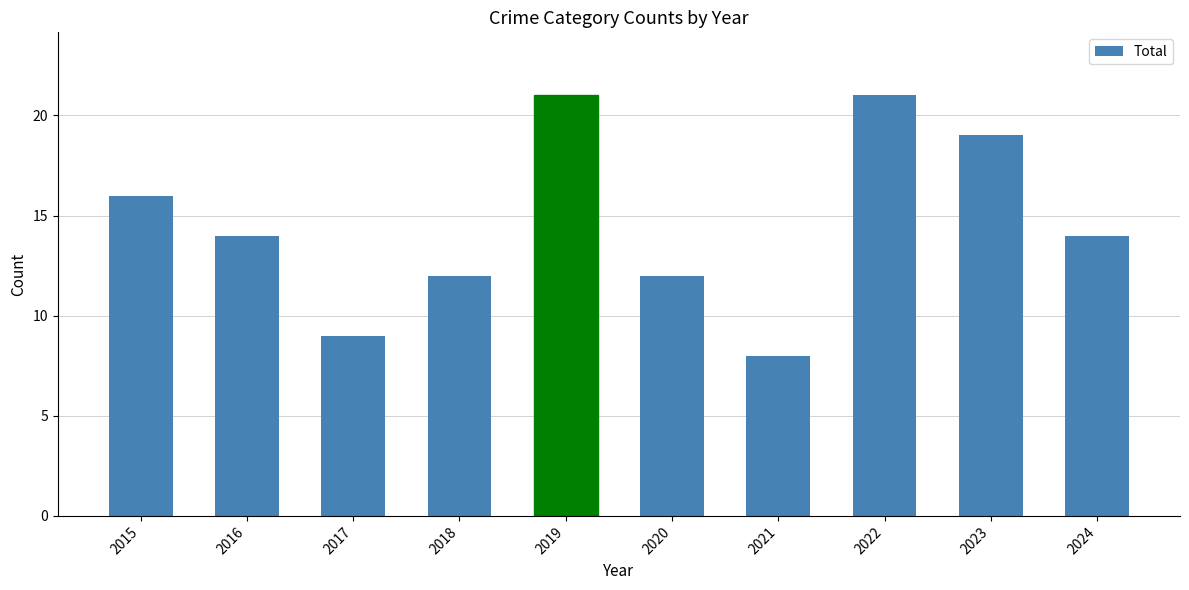

What is the average value?

15